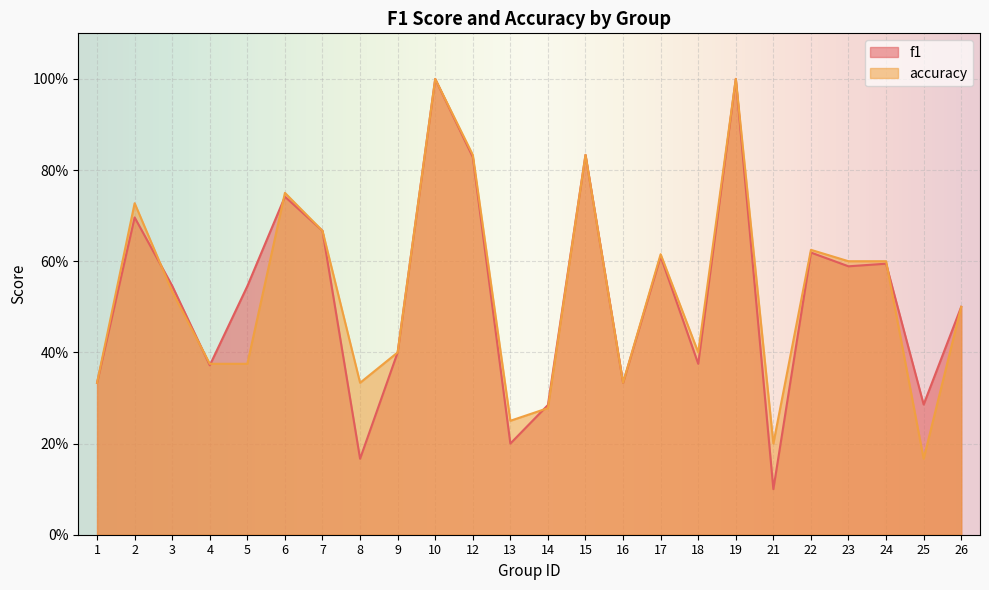

Where is the first local minimum for accuracy?

8